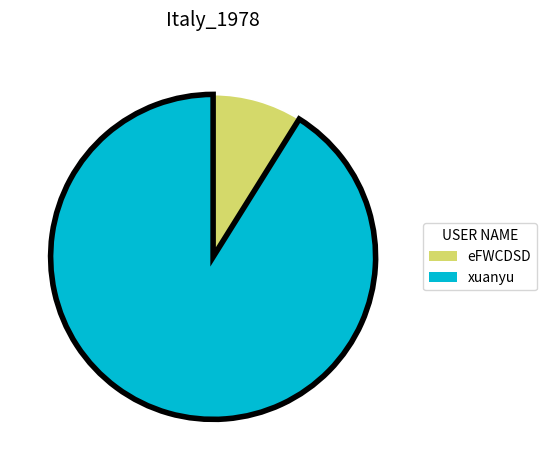

Between eFWCDSD and xuanyu, which is larger?

xuanyu